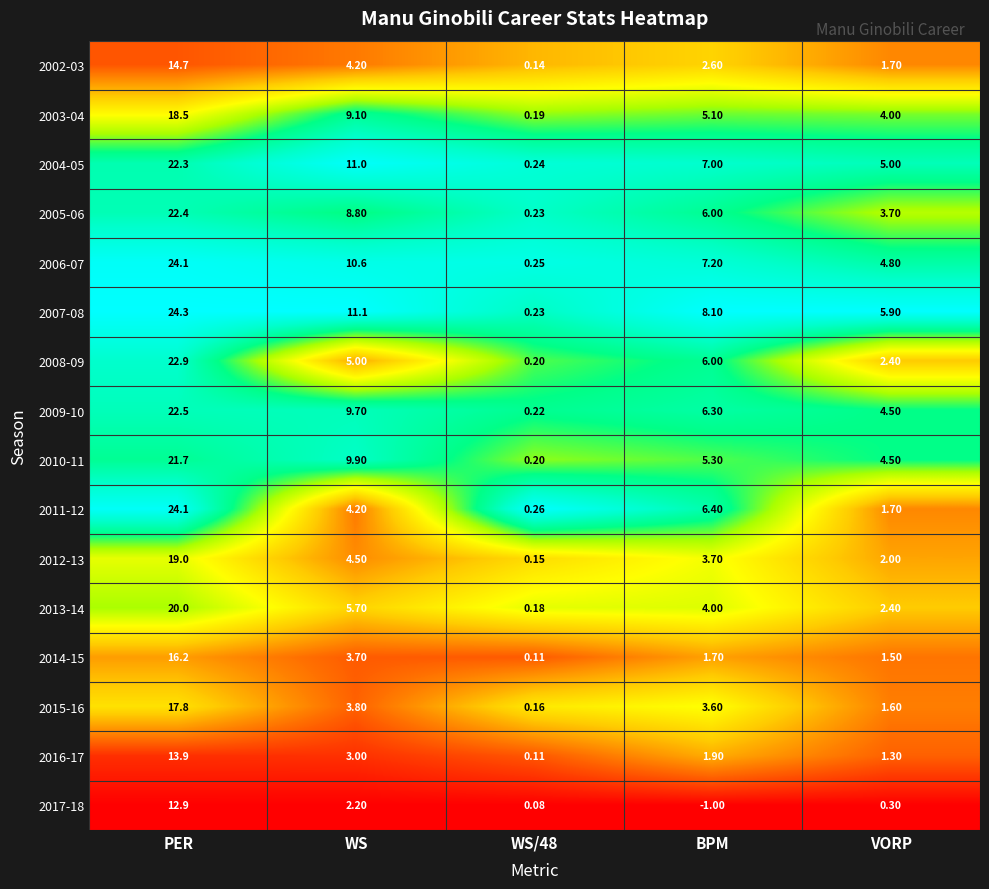

Where does the 2004-05 series first go above 7?

PER